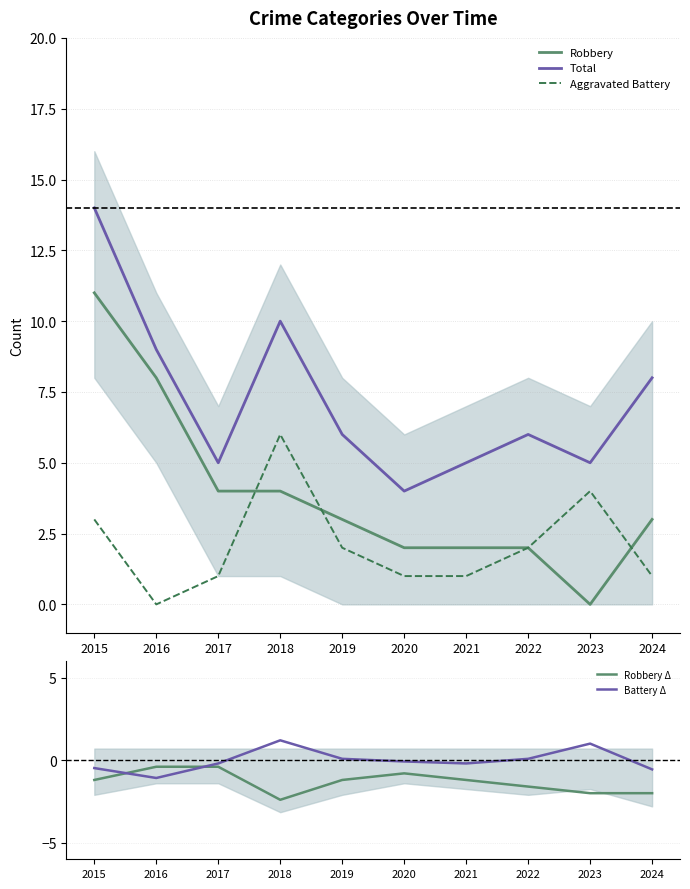

How many data points in Robbery are less than 3?

4